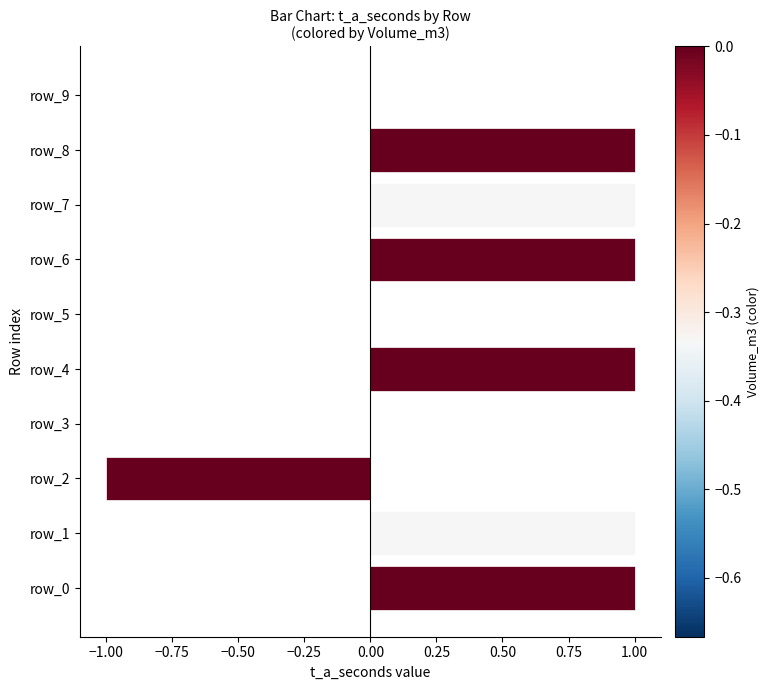

The chart shows a value of 2 at row_7. True or false?

False